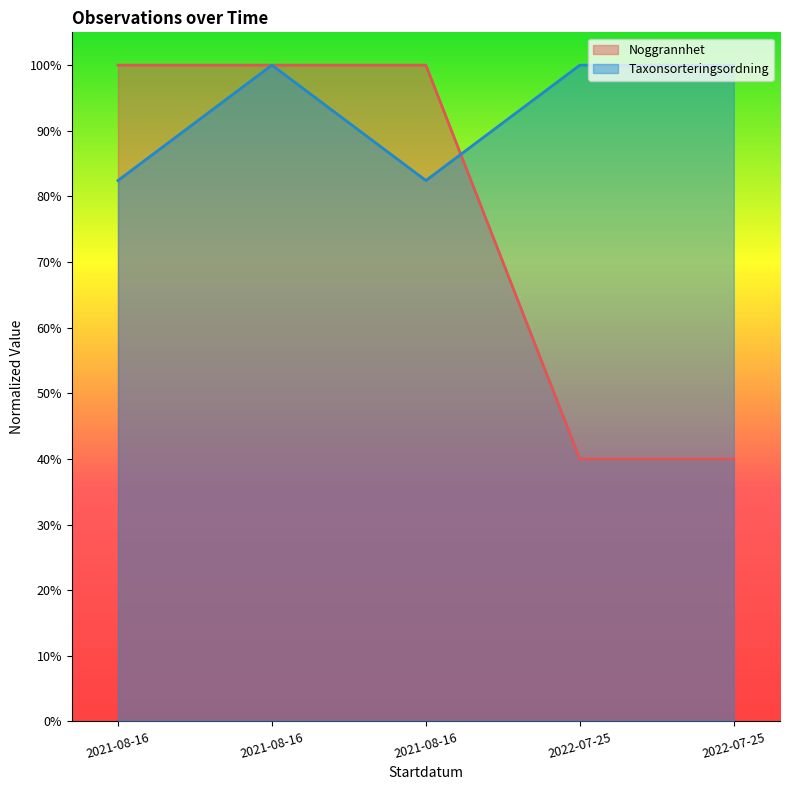

What is the highest value of the Taxonsorteringsordning series?

1.0